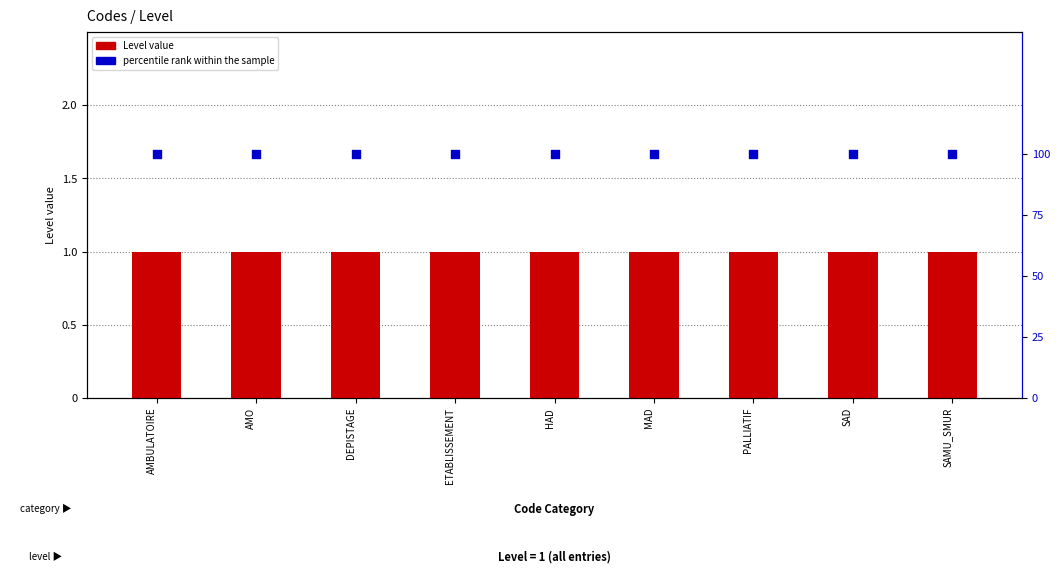

At which category is the sum across all series the highest?

AMBULATOIRE